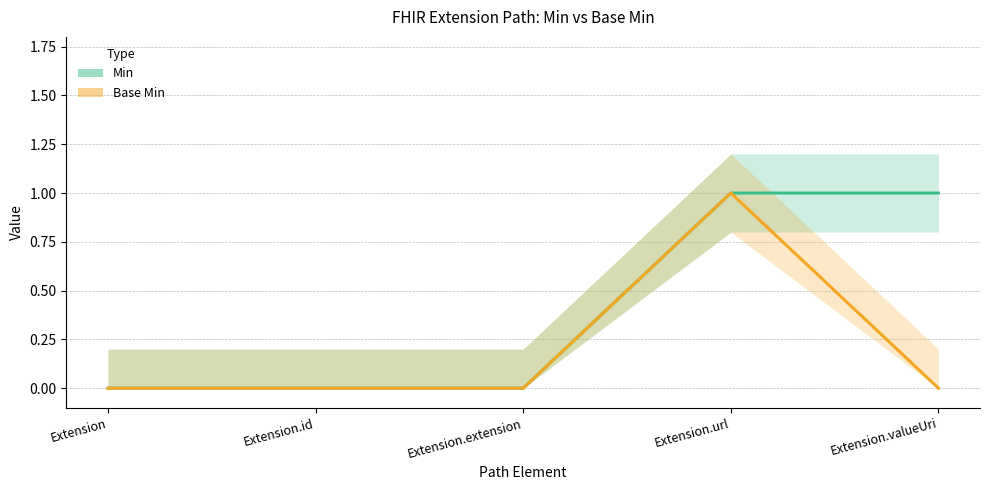

At which category is the sum across all series the highest?

Extension.url